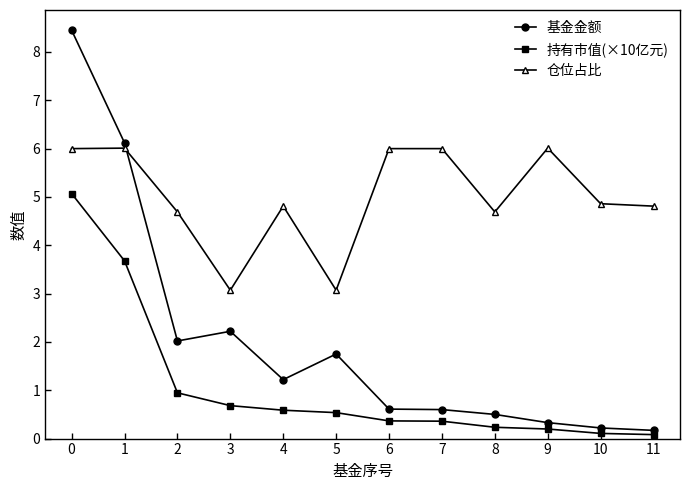

What is the sum of all 持有市值(×10亿元) values?

12.8